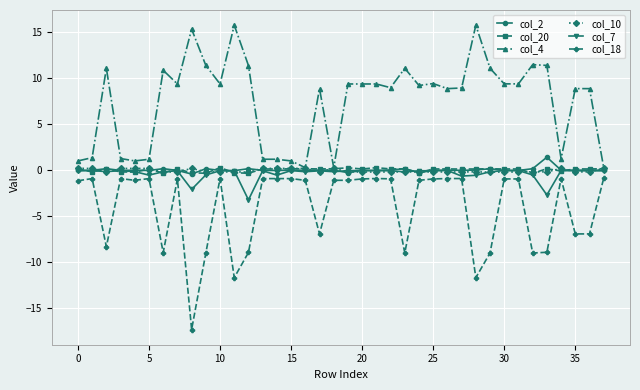

True or false: col_20 has more than 0 interior local peaks.

True